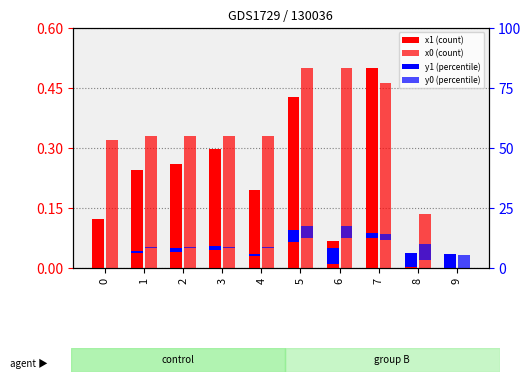

What is the maximum value shown in the chart?

0.5